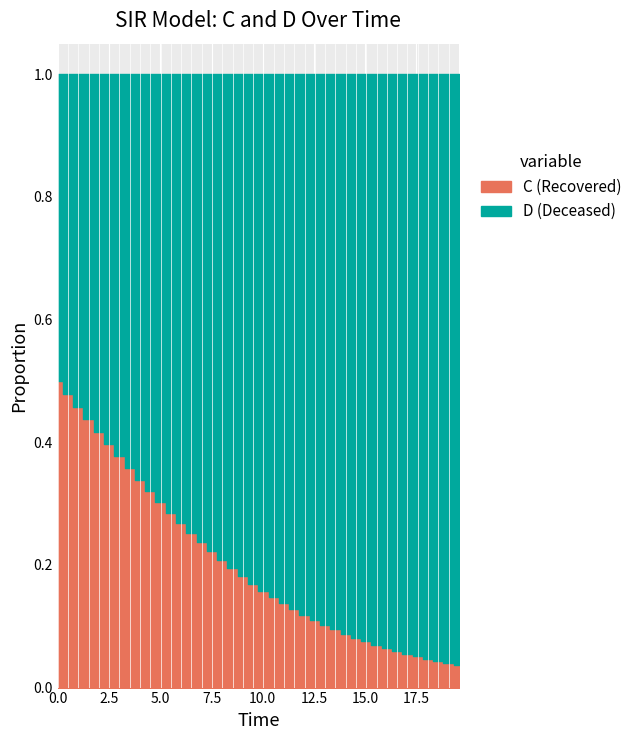

Is it true that S equals 0.4 at 34?

False